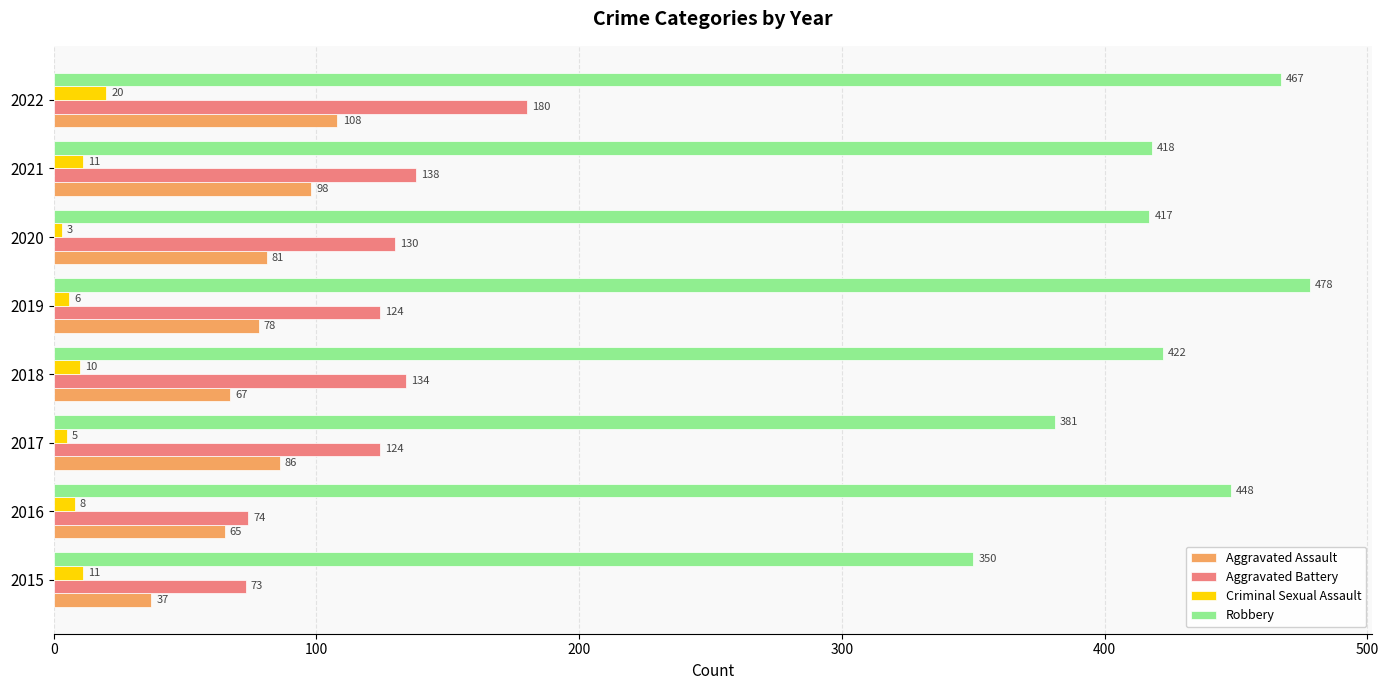

What is the minimum value for Aggravated Battery?

73